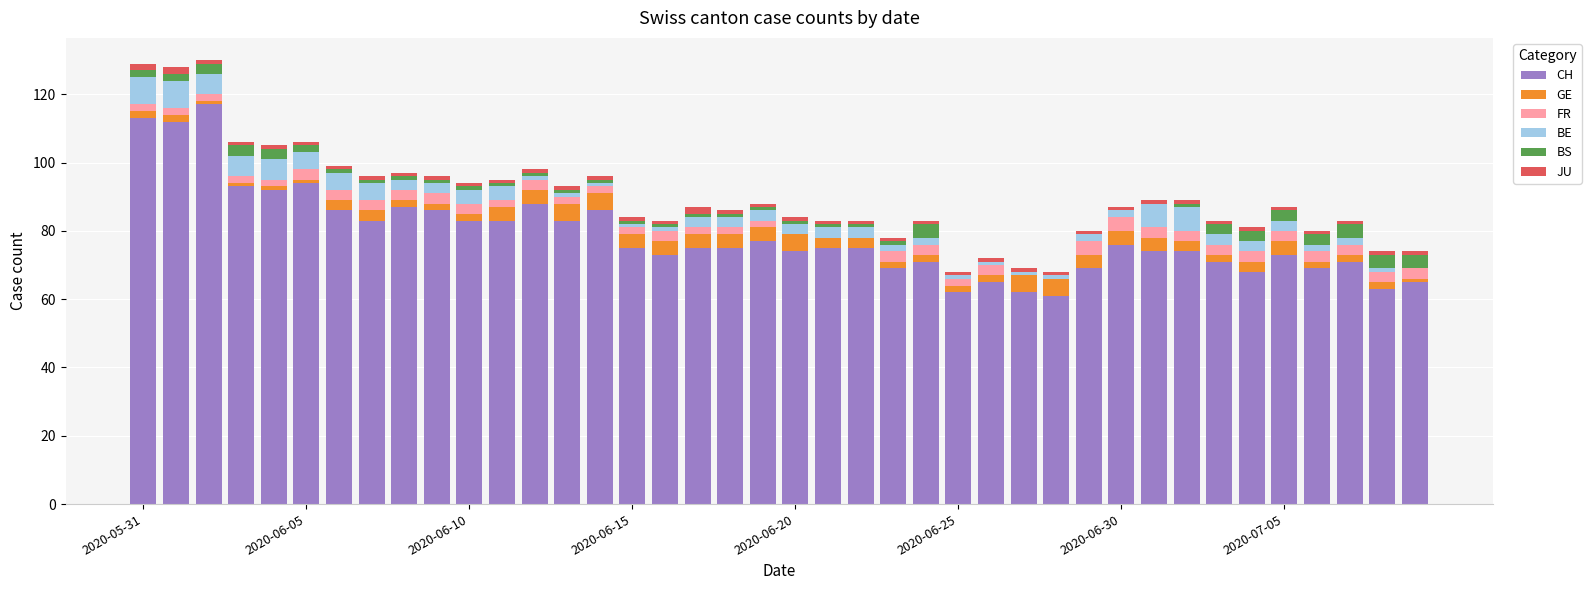

What is the maximum value for CH?

117